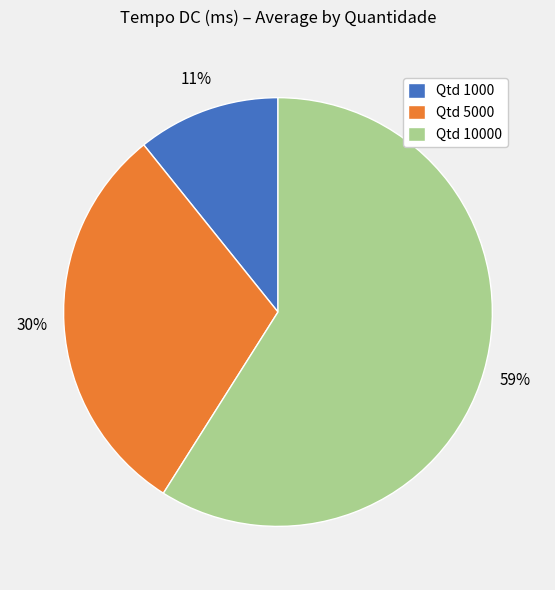

The Qtd 10000 slice represents 67% of the pie. True or false?

False